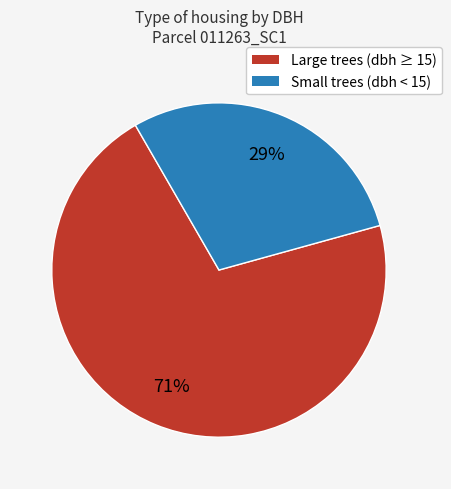

The Large trees (dbh ≥ 15) slice represents 71% of the pie. True or false?

True